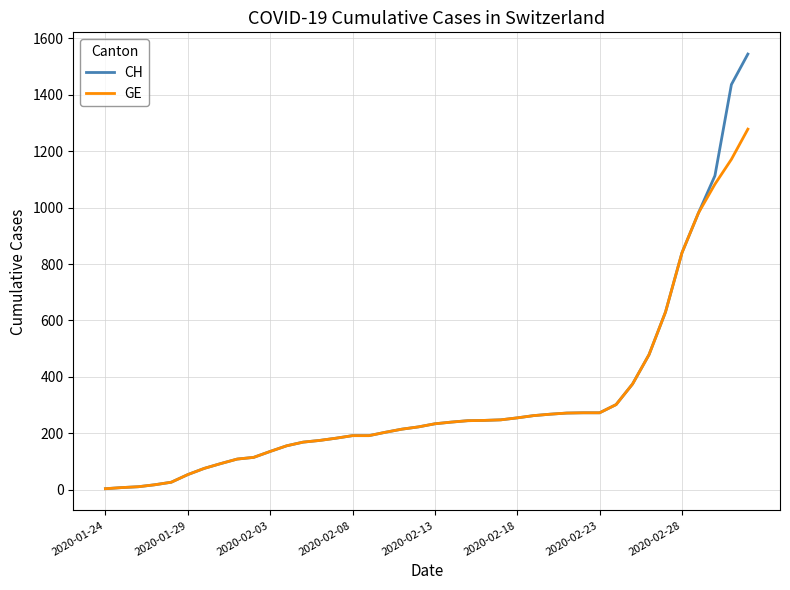

List the series in order of their peak value, highest first.

CH, GE